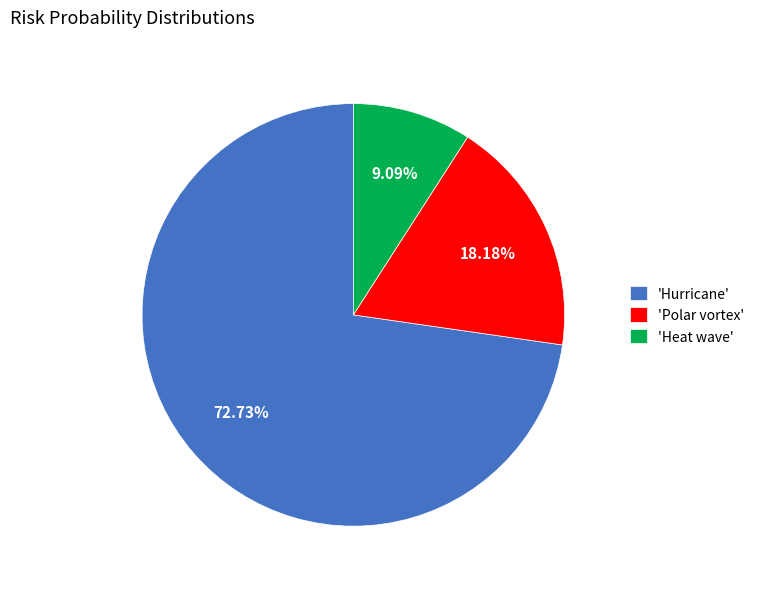

Does any single category account for the majority?

Yes